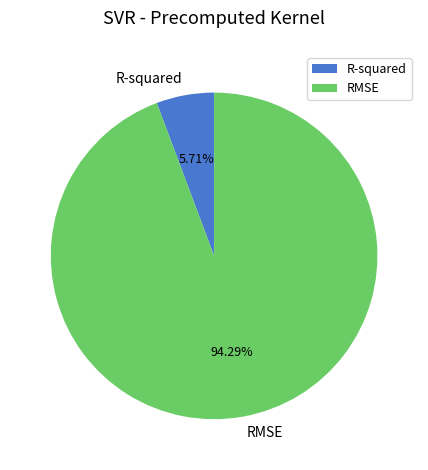

How many segments does this pie chart have?

2